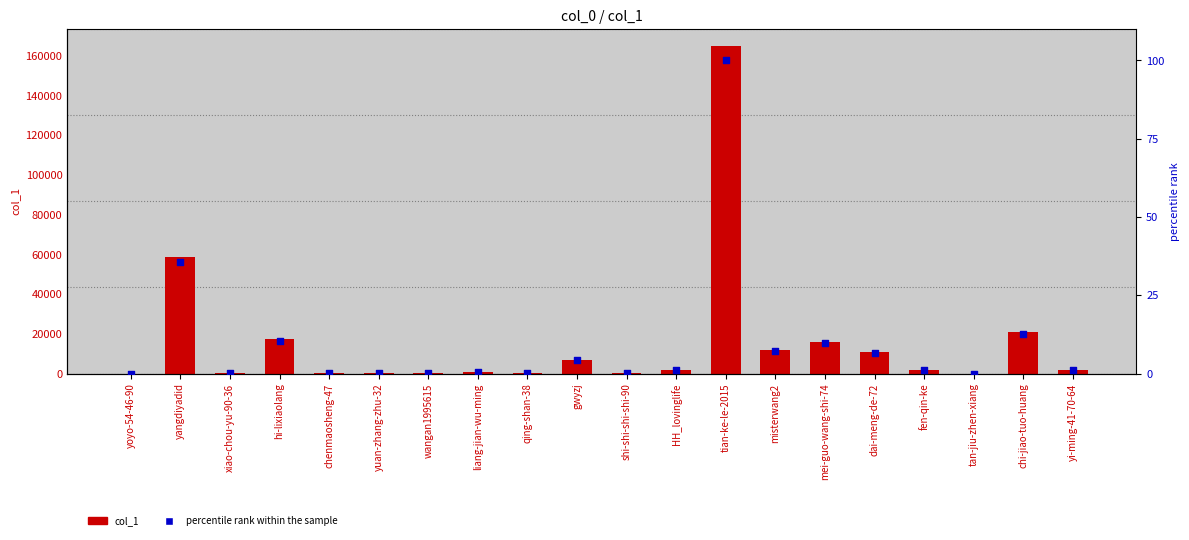

At how many categories does at least one series exceed 95969?

1